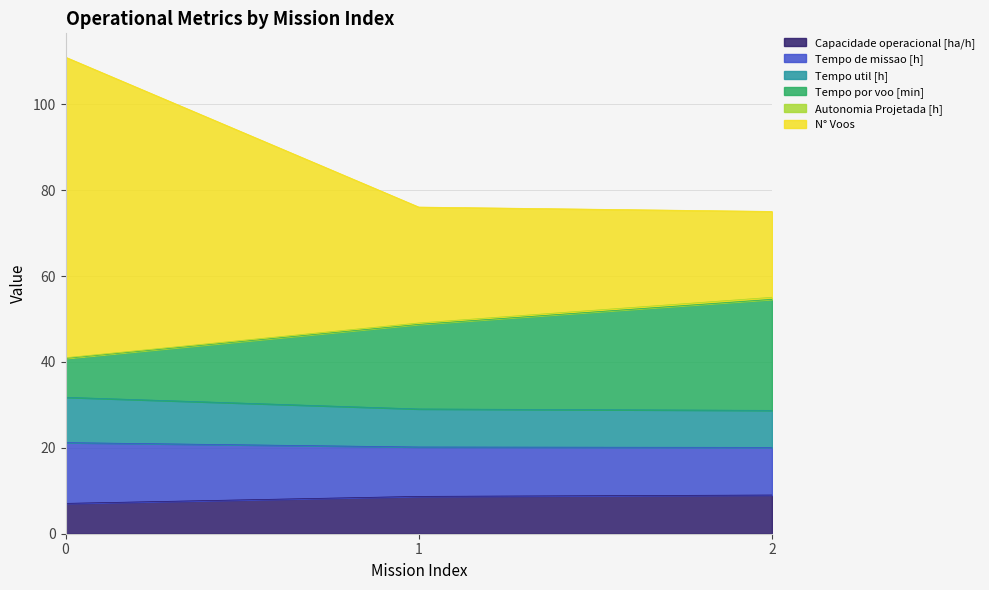

What is the value of the N° Voos point at the 3rd from the left?

75.1